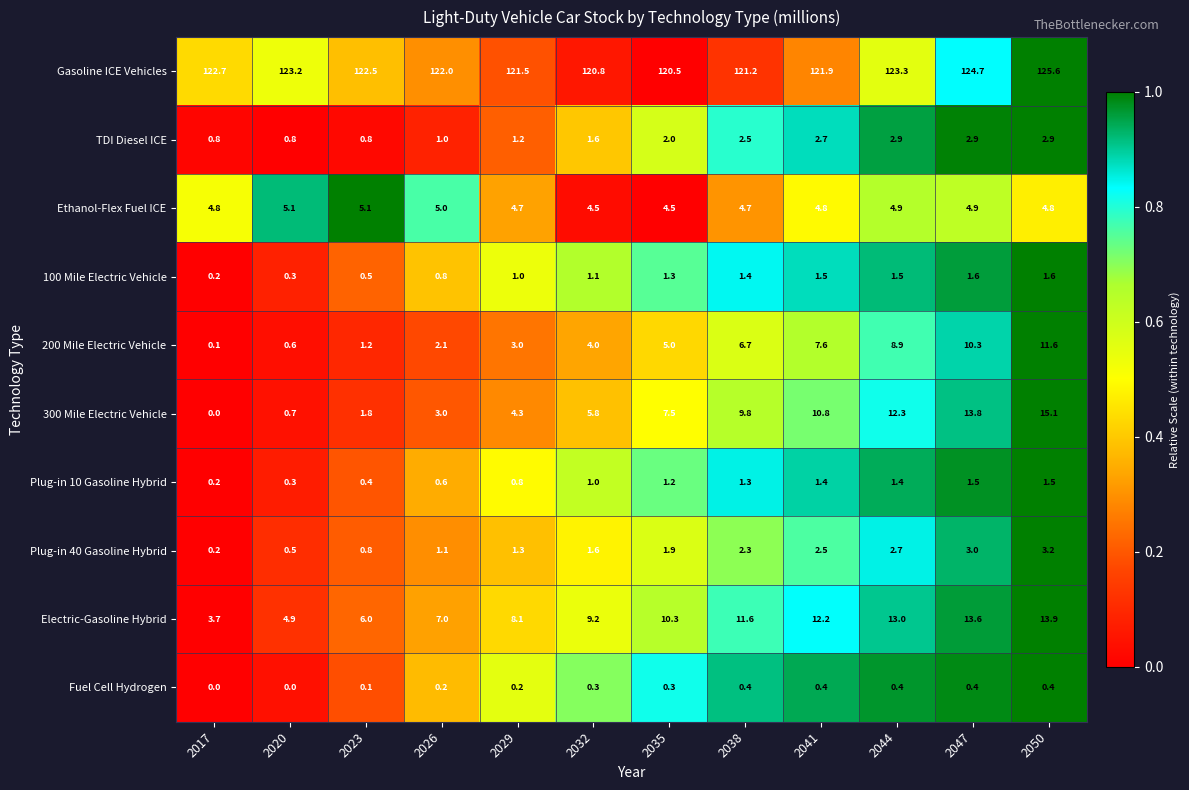

Which series has the largest range (max minus min)?

300 Mile Electric Vehicle